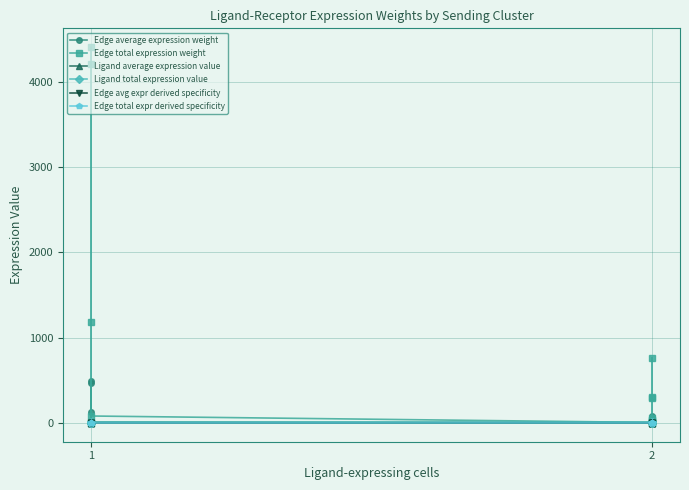

What is the maximum value for Edge average expression weight?

489.4